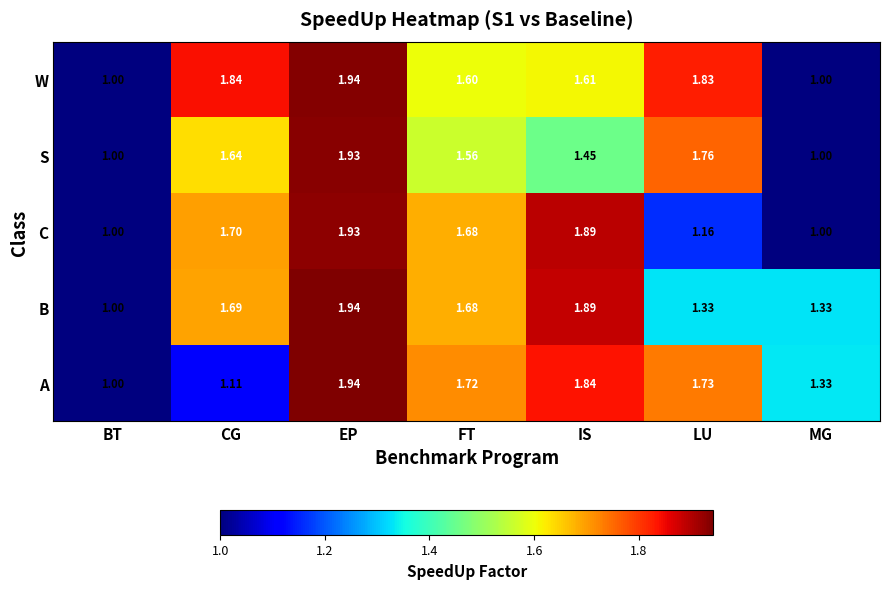

Which series has the largest total across all categories?

B